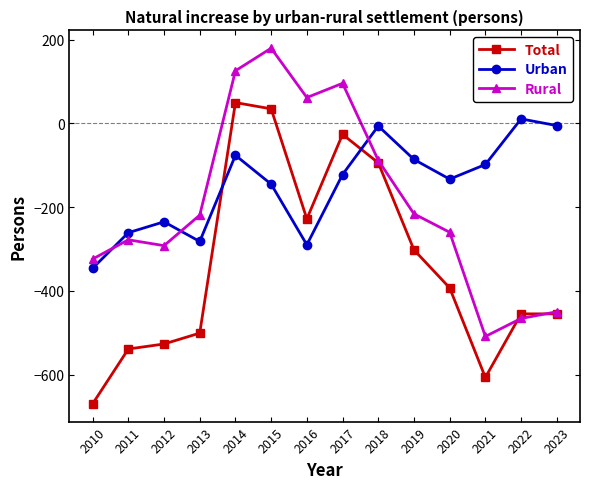

What is the lowest value of the Rural series?

-509